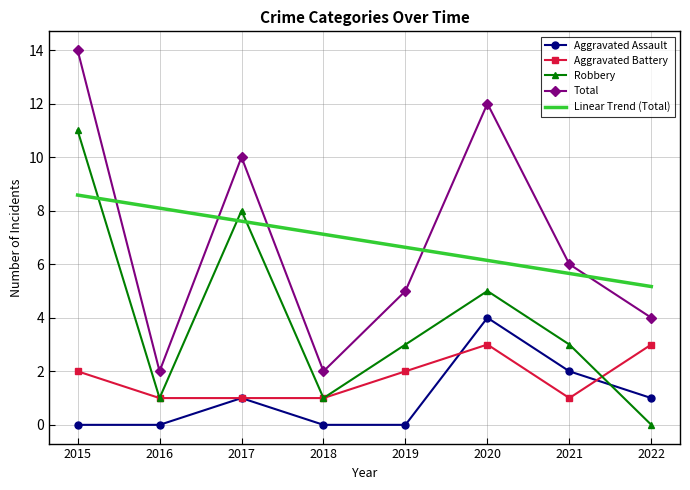

What is the highest value of the Robbery series?

11.0